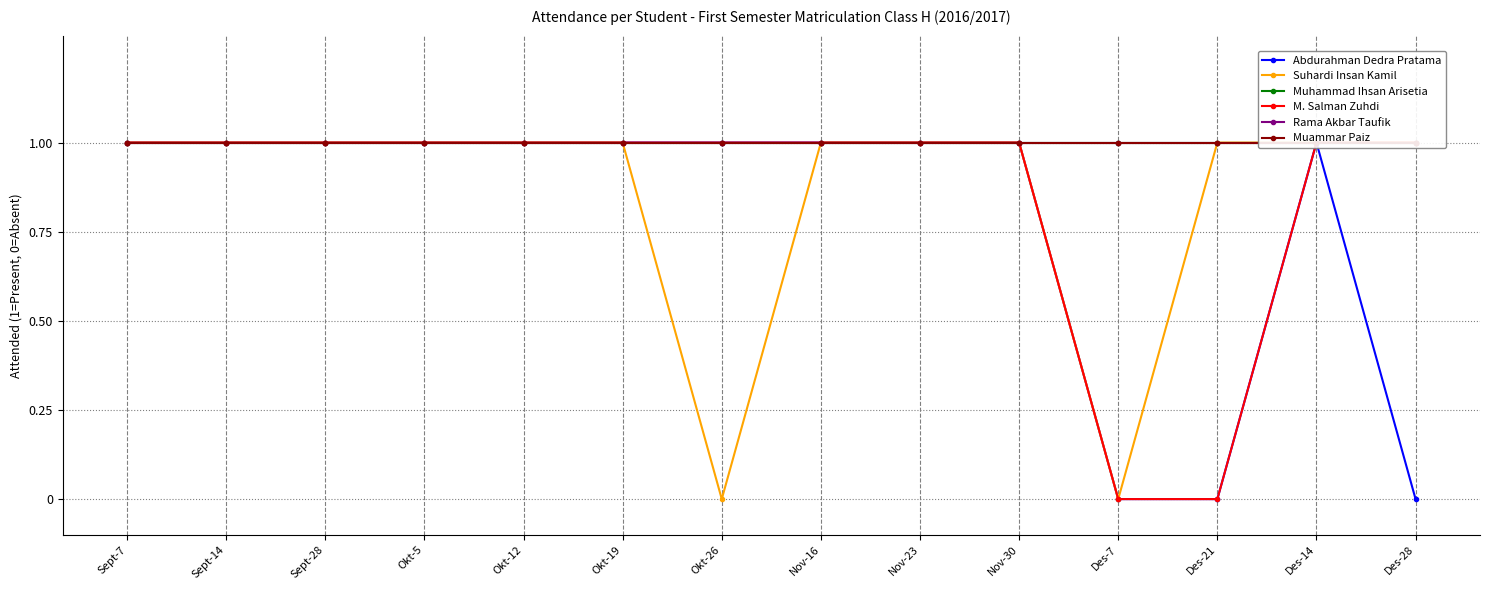

True or false: M. Salman Zuhdi and Muammar Paiz cross at least once.

False